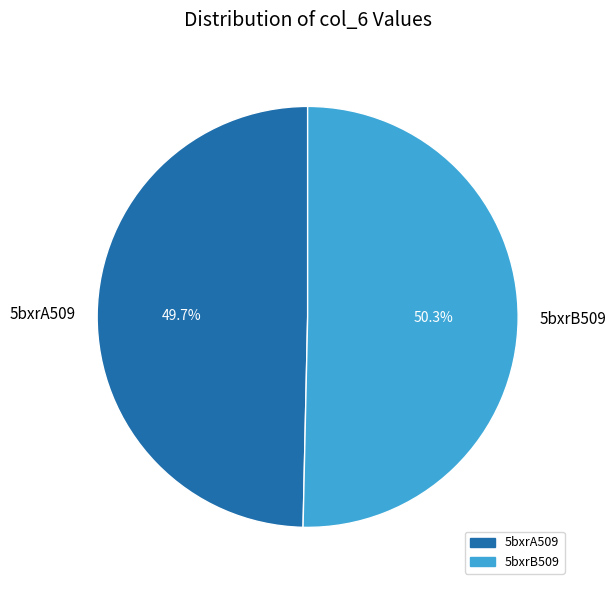

Between 5bxrA509 and 5bxrB509, which is larger?

5bxrB509